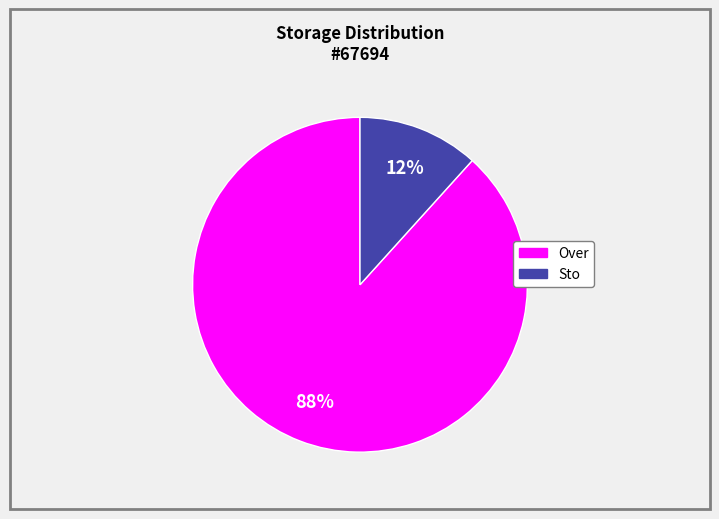

Rank the categories by value from lowest to highest.

Sto, Over